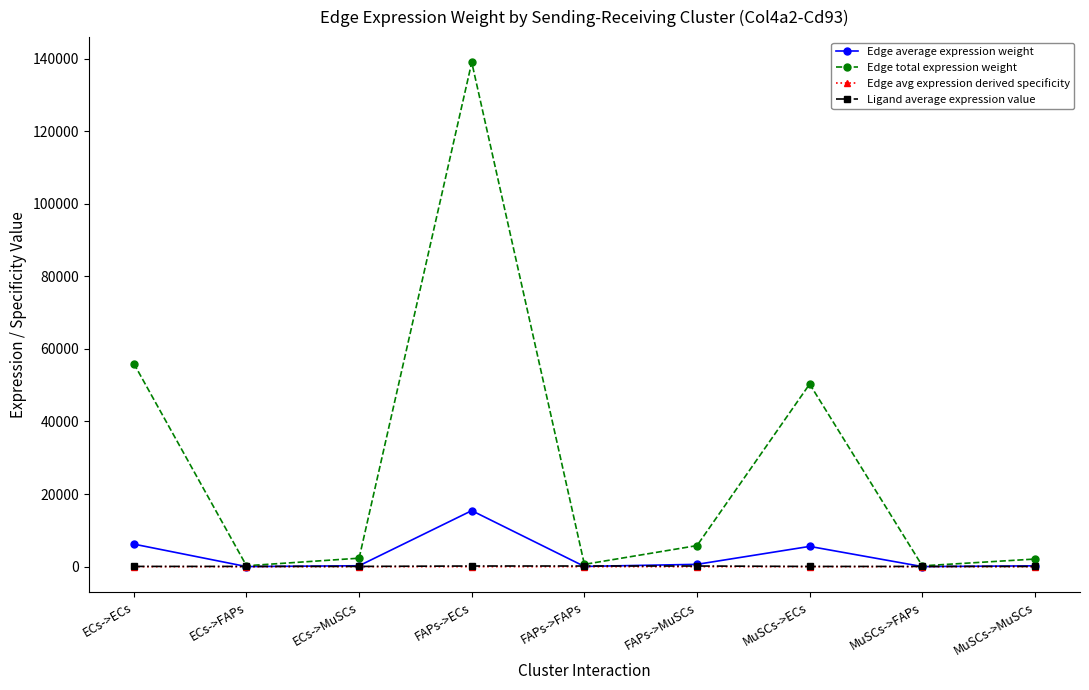

At which label is Edge average expression weight closest to 7732?

ECs->ECs